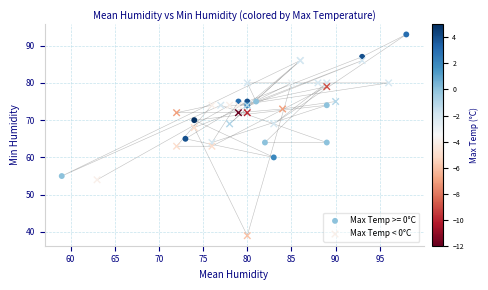

Which series reaches the minimum Y coordinate?

Max Temp < 0°C